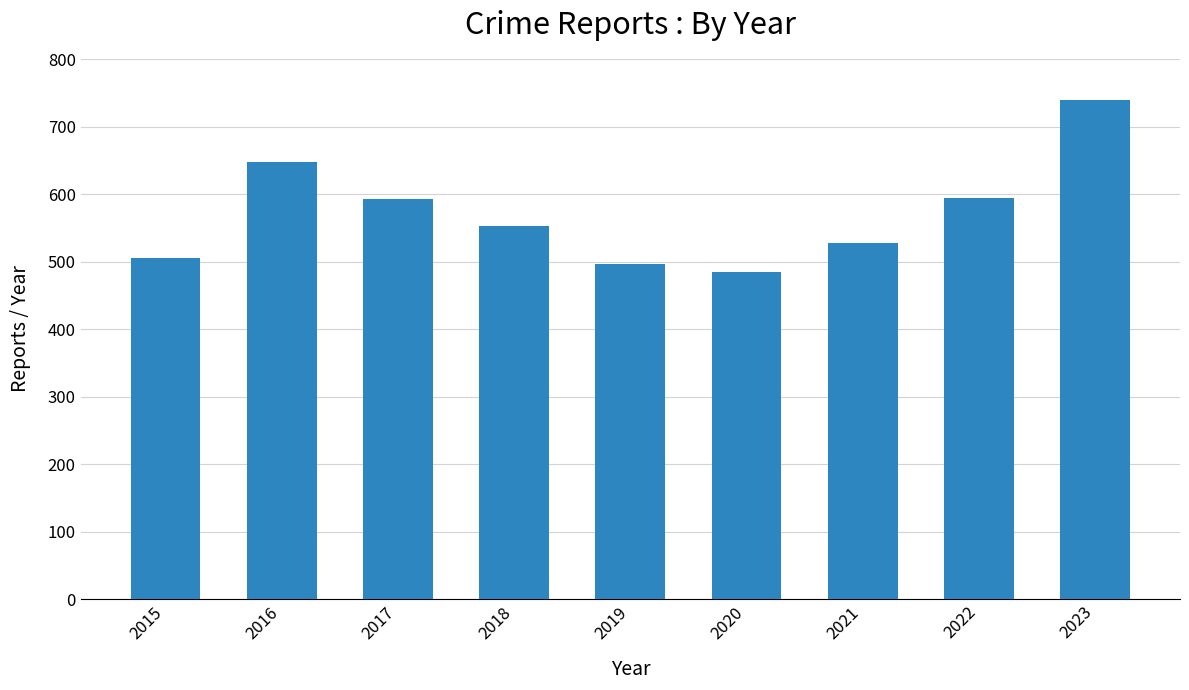

How many series are shown in this chart?

1